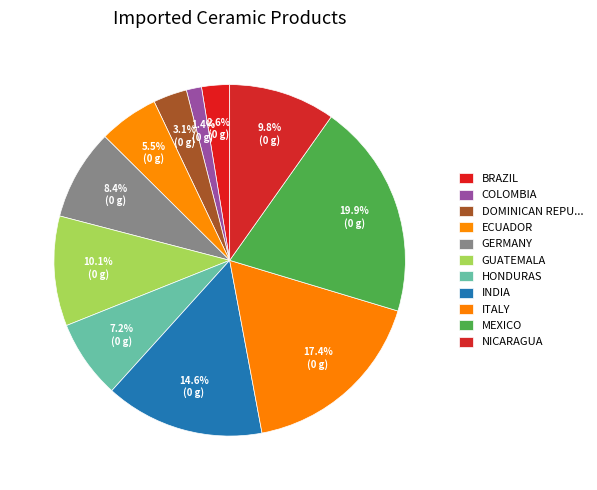

How many segments does this pie chart have?

11